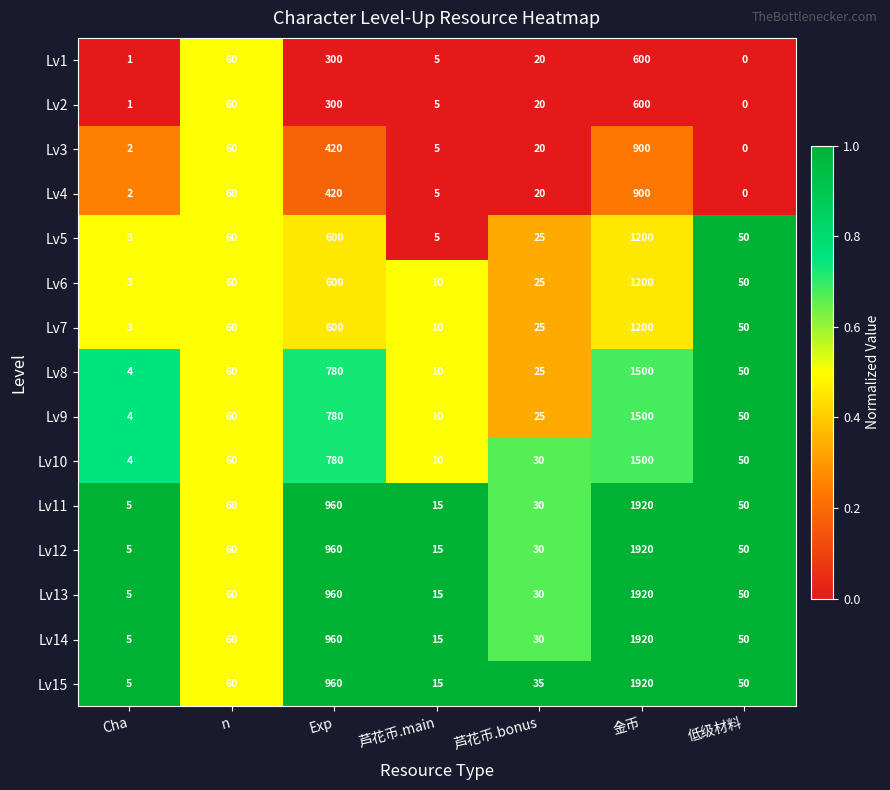

How many distinct data groups are displayed?

15